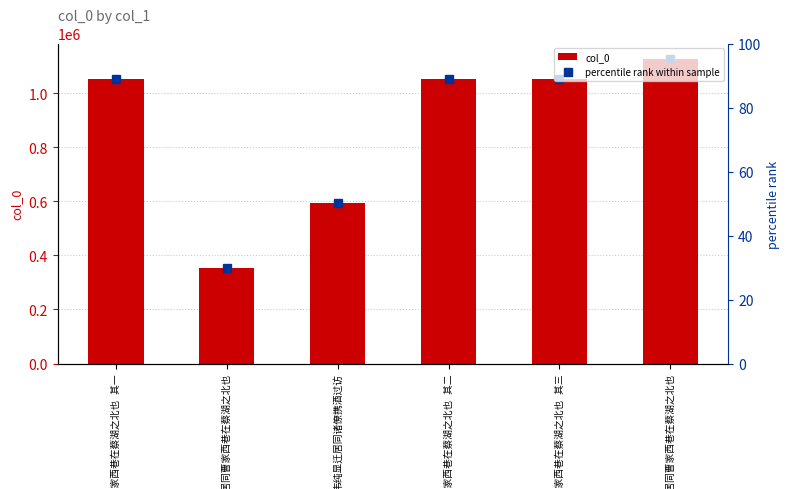

What is the average value?

872273